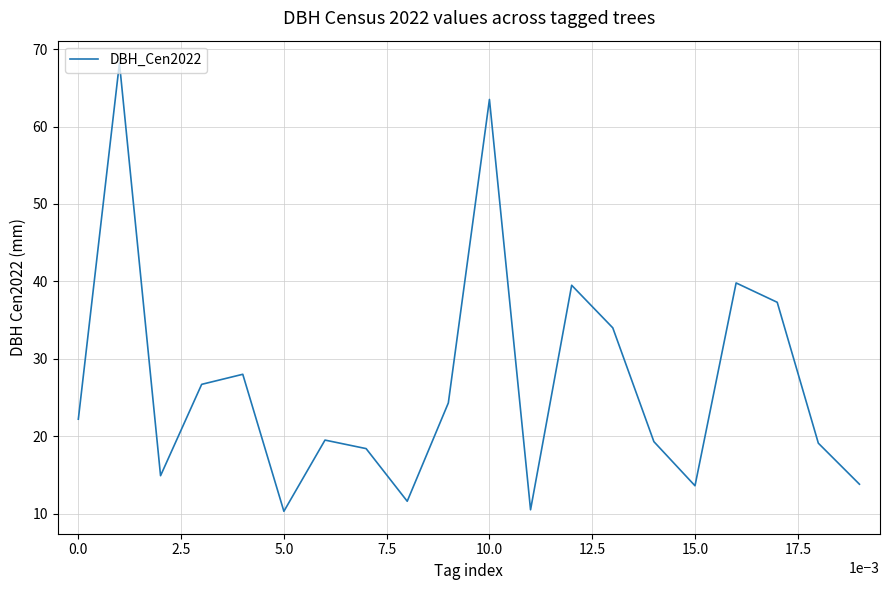

What is the maximum value shown in the chart?

68.2